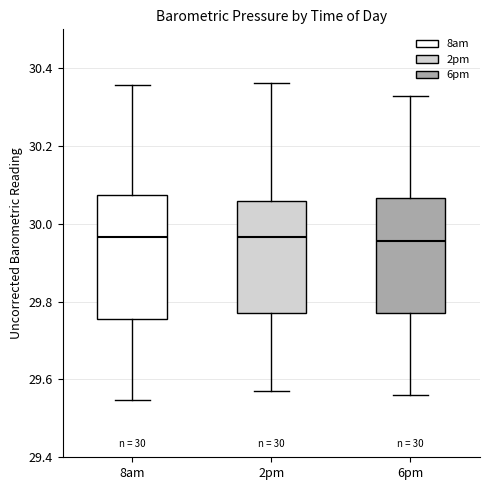

Which box is the tallest, from its lower edge to its upper edge?

8am